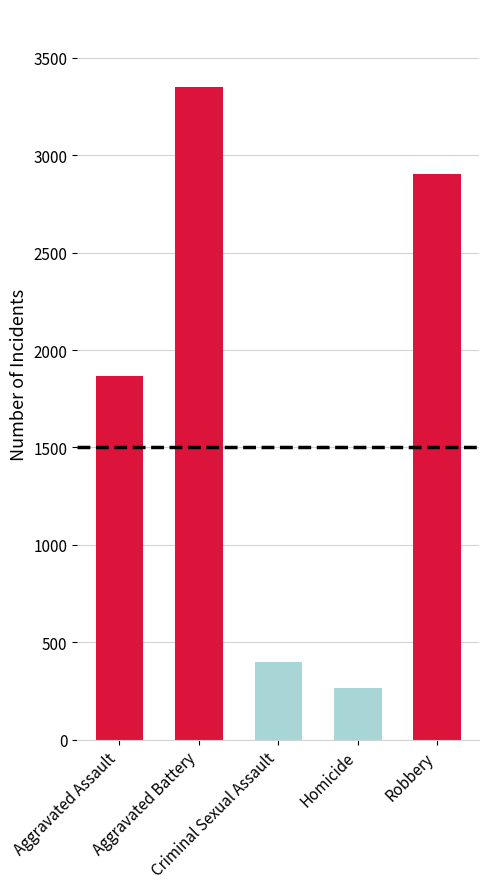

Which has a higher value, Aggravated Assault or Homicide?

Aggravated Assault